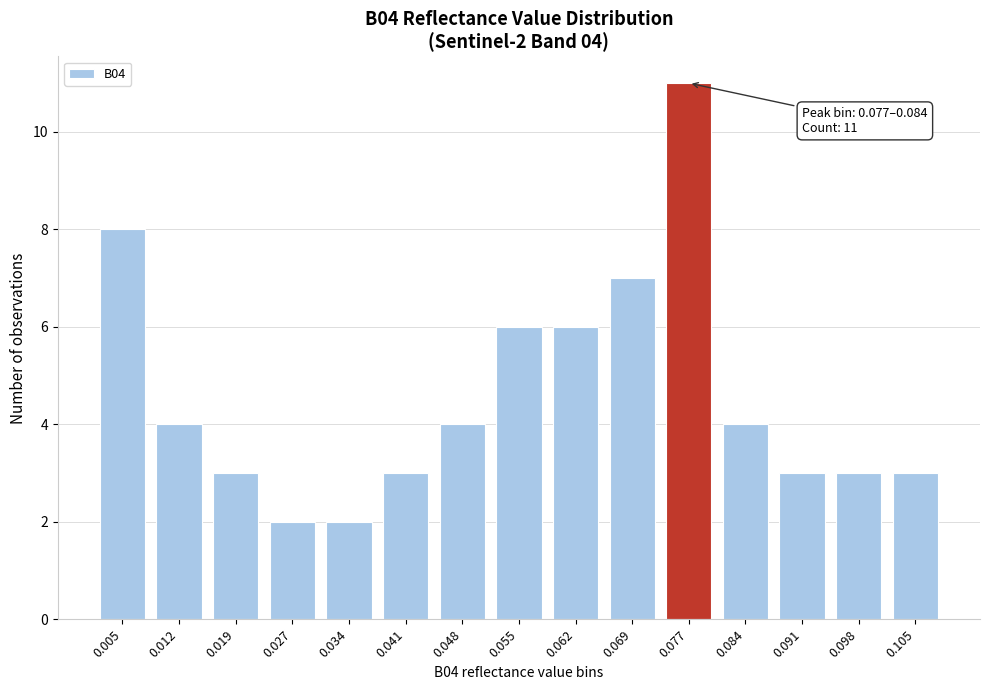

Reading left to right, what are all the values shown in this chart?

0.005=8	0.012=4	0.019=3	0.027=2	0.034=2	0.041=3	0.048=4	0.055=6	0.062=6	0.069=7	0.077=11	0.084=4	0.091=3	0.098=3	0.105=3